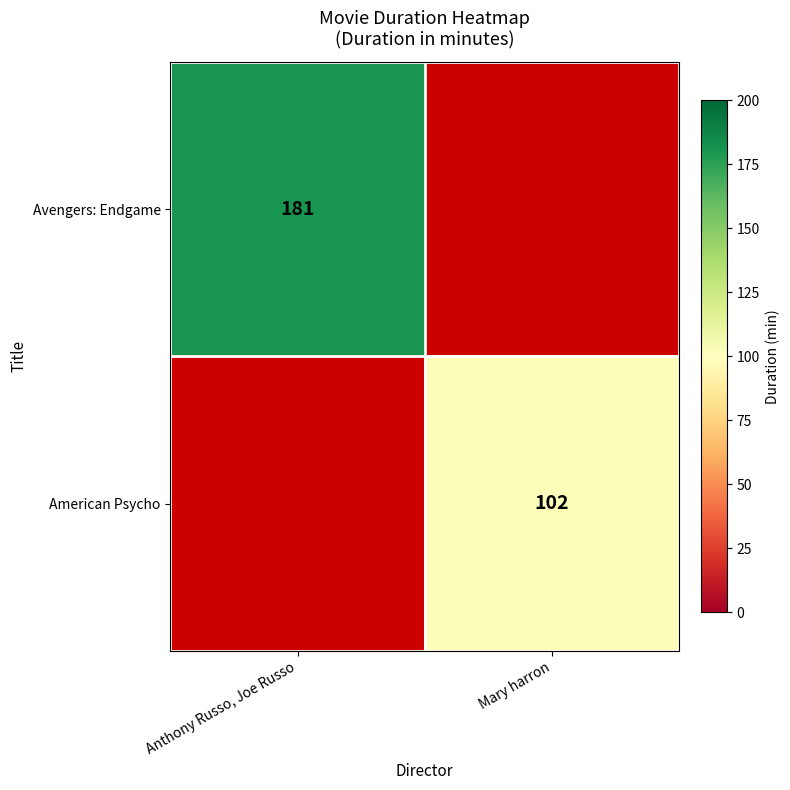

Is the value of Avengers: Endgame at Anthony Russo, Joe Russo greater than the value of American Psycho at Mary harron?

Yes